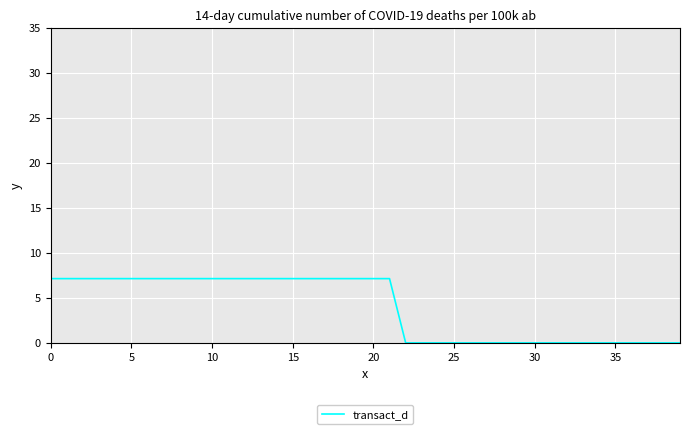

What is the greatest value displayed?

7.1